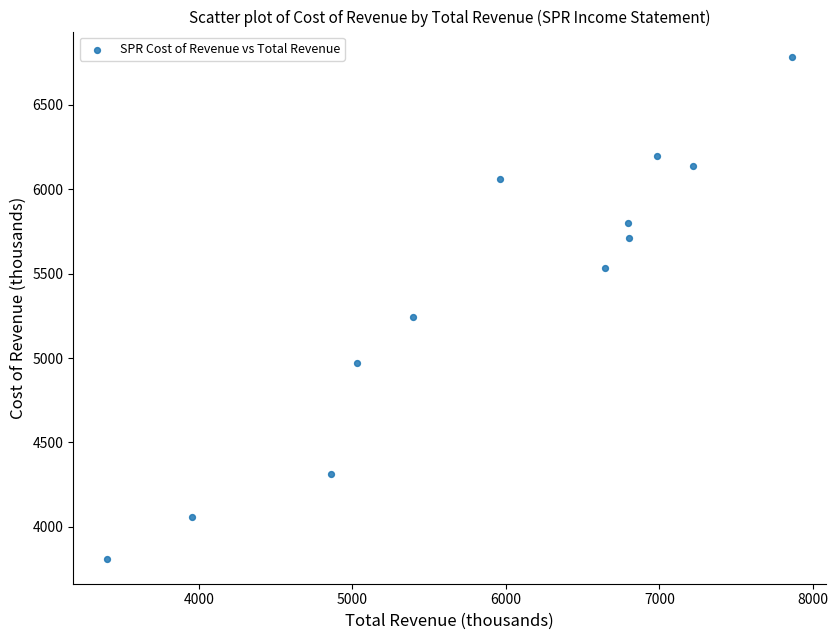

What is the average Y value?

5385.3